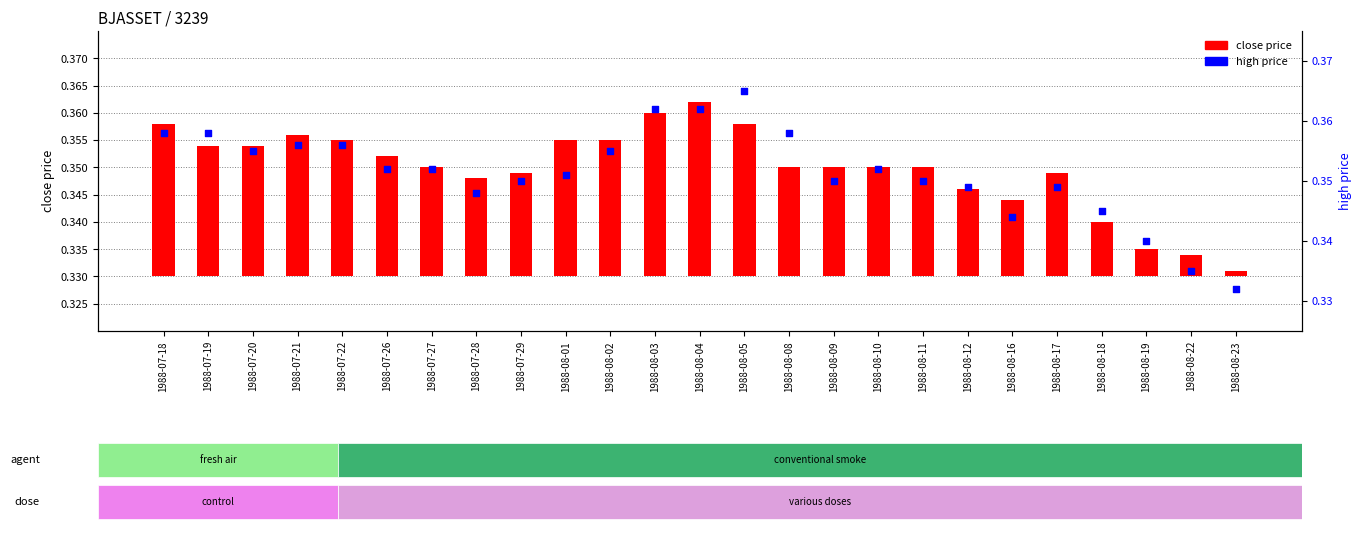

At which category is the sum across all series the highest?

1988-08-04